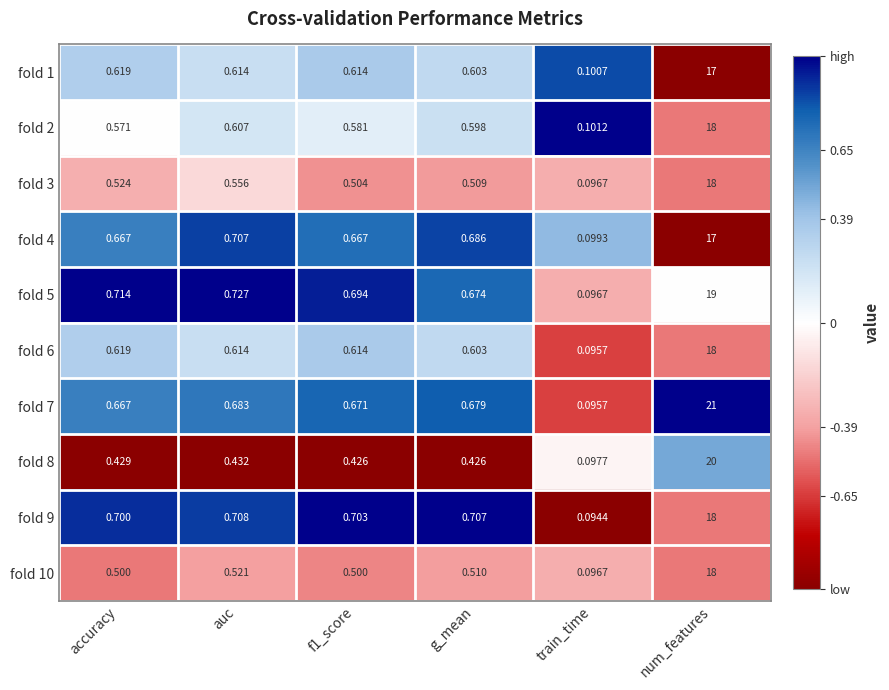

Is the value of fold 6 at num_features greater than the value of fold 4 at g_mean?

Yes